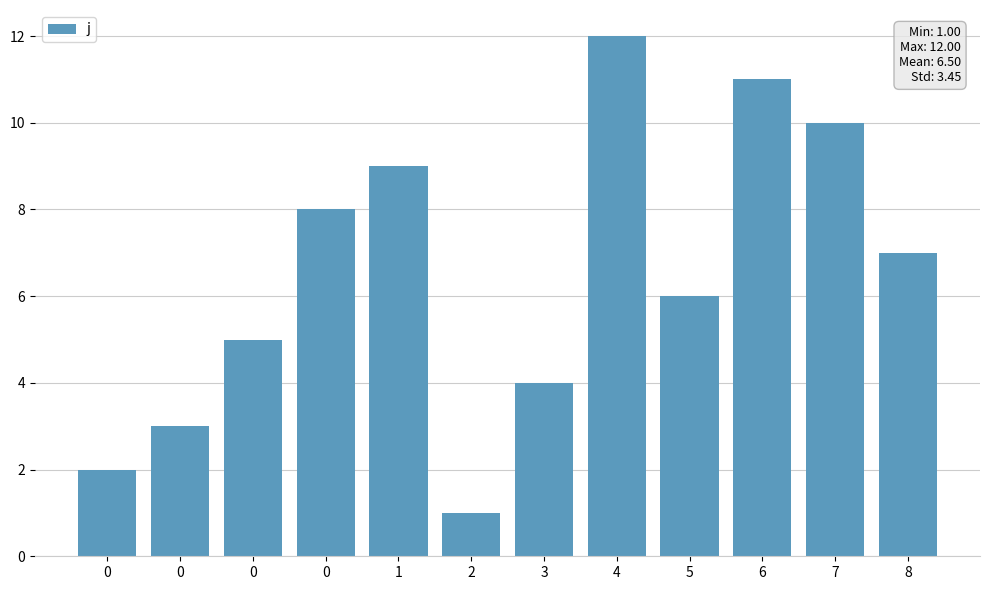

Where is the data nearest to the value 6?

5